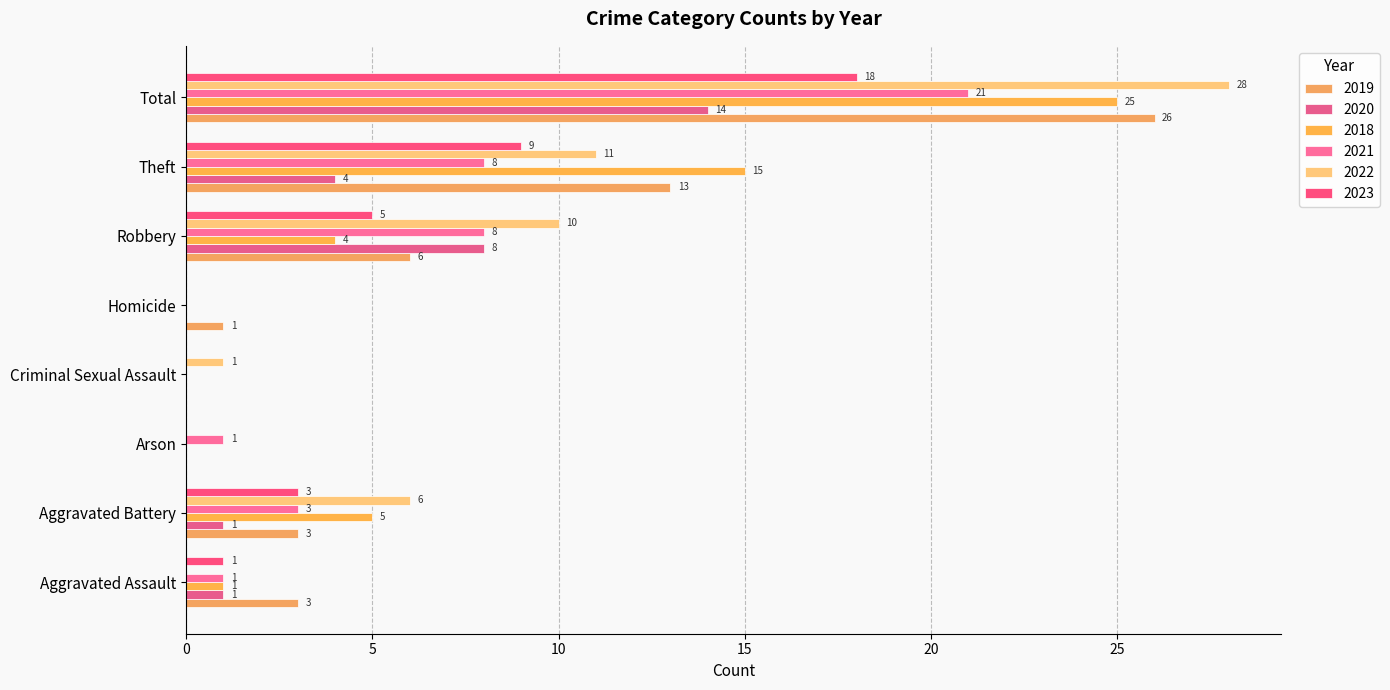

Reading left to right, extract all data points from this chart.

2019: 3	3	0	0	1	6	13	26
2020: 1	1	0	0	0	8	4	14
2018: 1	5	0	0	0	4	15	25
2021: 1	3	1	0	0	8	8	21
2022: 0	6	0	1	0	10	11	28
2023: 1	3	0	0	0	5	9	18